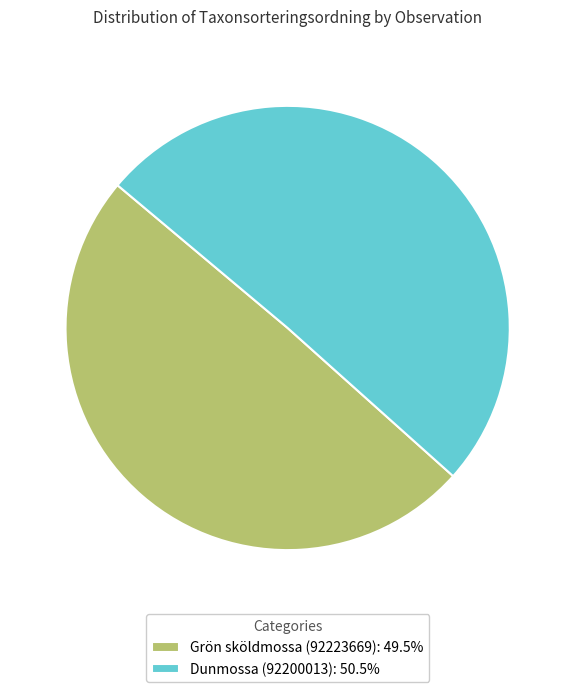

Is there a majority slice in this chart?

Yes